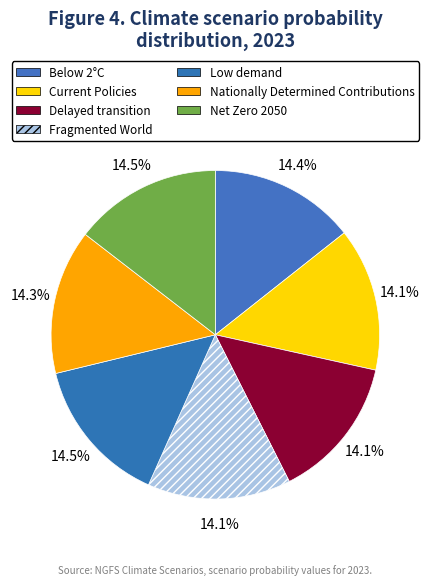

True or false: Net Zero 2050 accounts for 15% of the total.

True